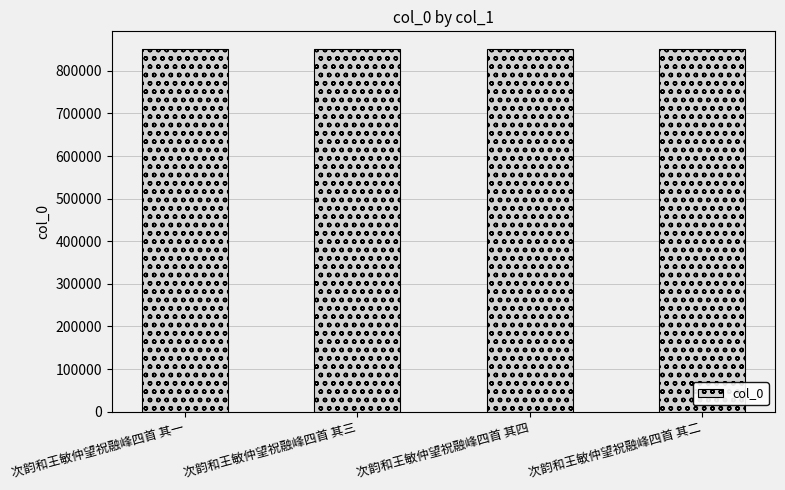

What is the approximate value at 次韵和王敏仲望祝融峰四首 其一?

850118